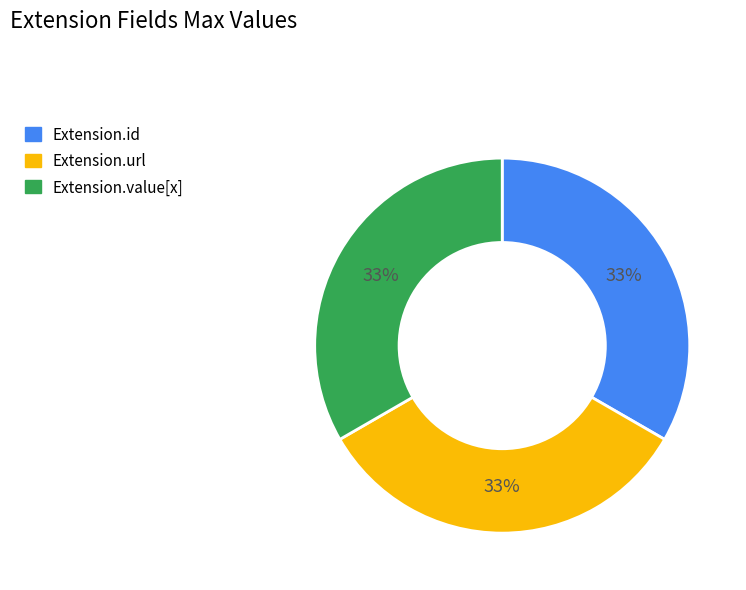

Is there a majority slice in this chart?

No